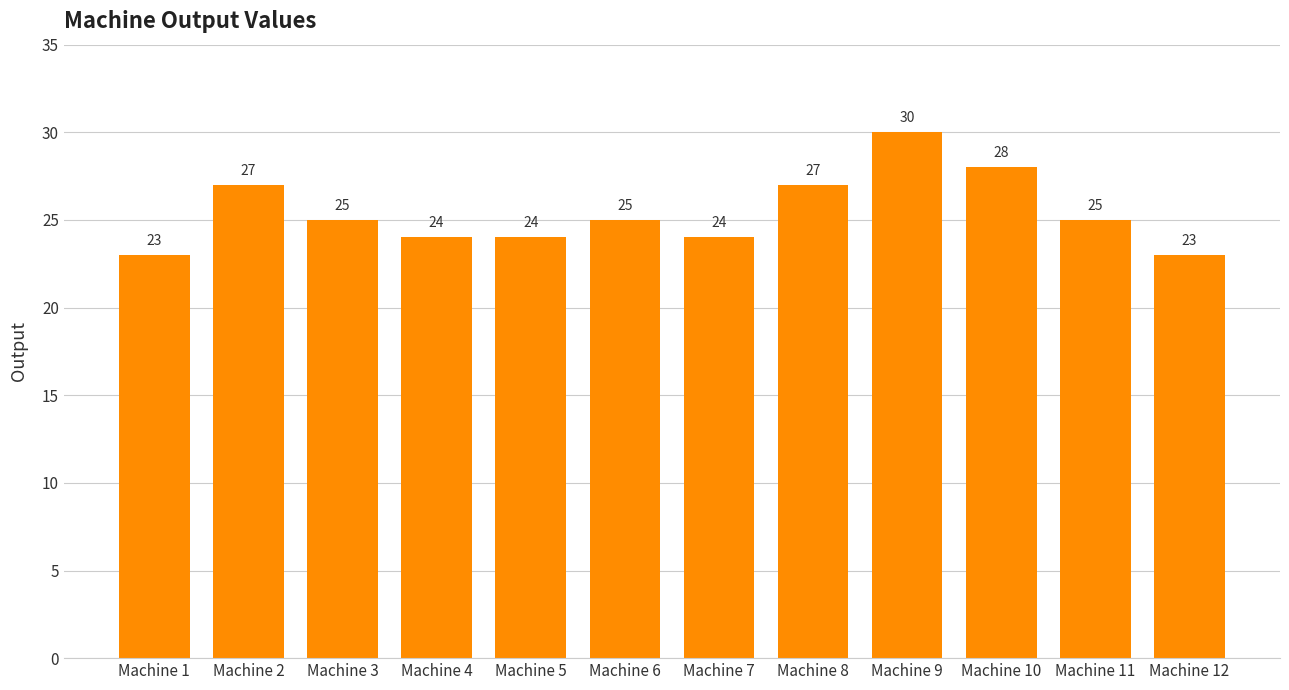

Where does the data first go above 25?

Machine 2